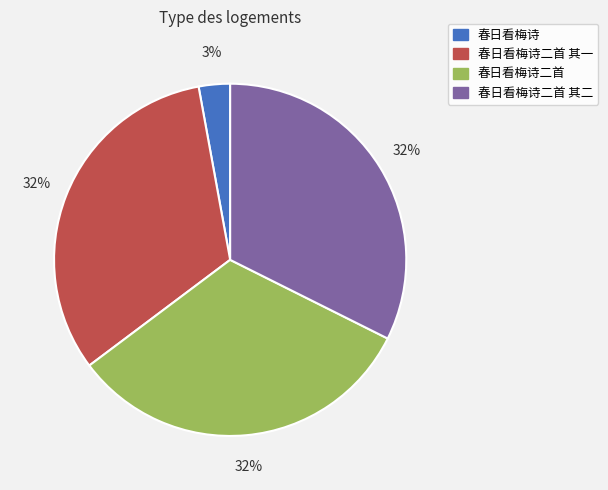

Does 春日看梅诗二首 其二 account for over 50% of the chart?

No